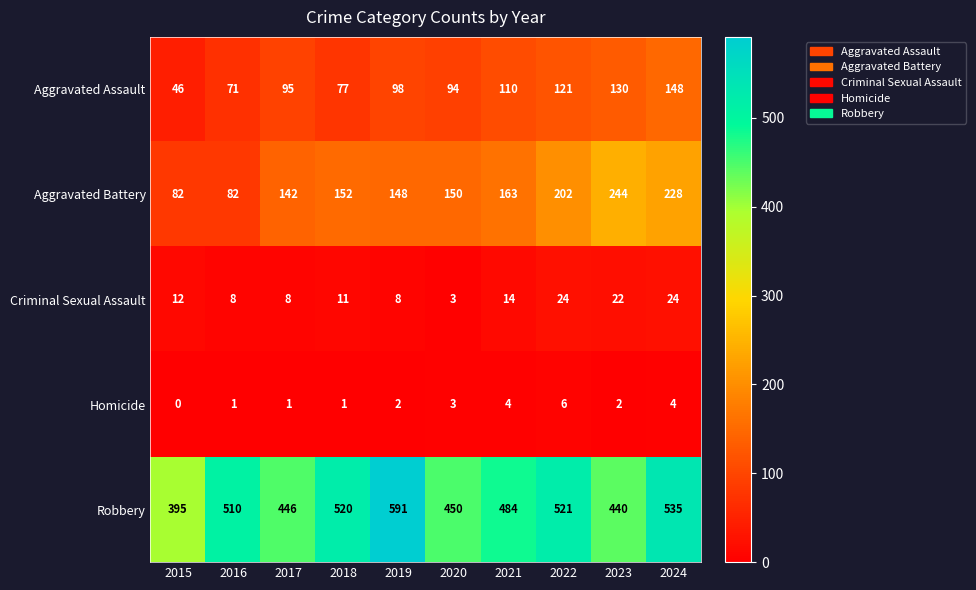

Which series has the largest range (max minus min)?

Robbery